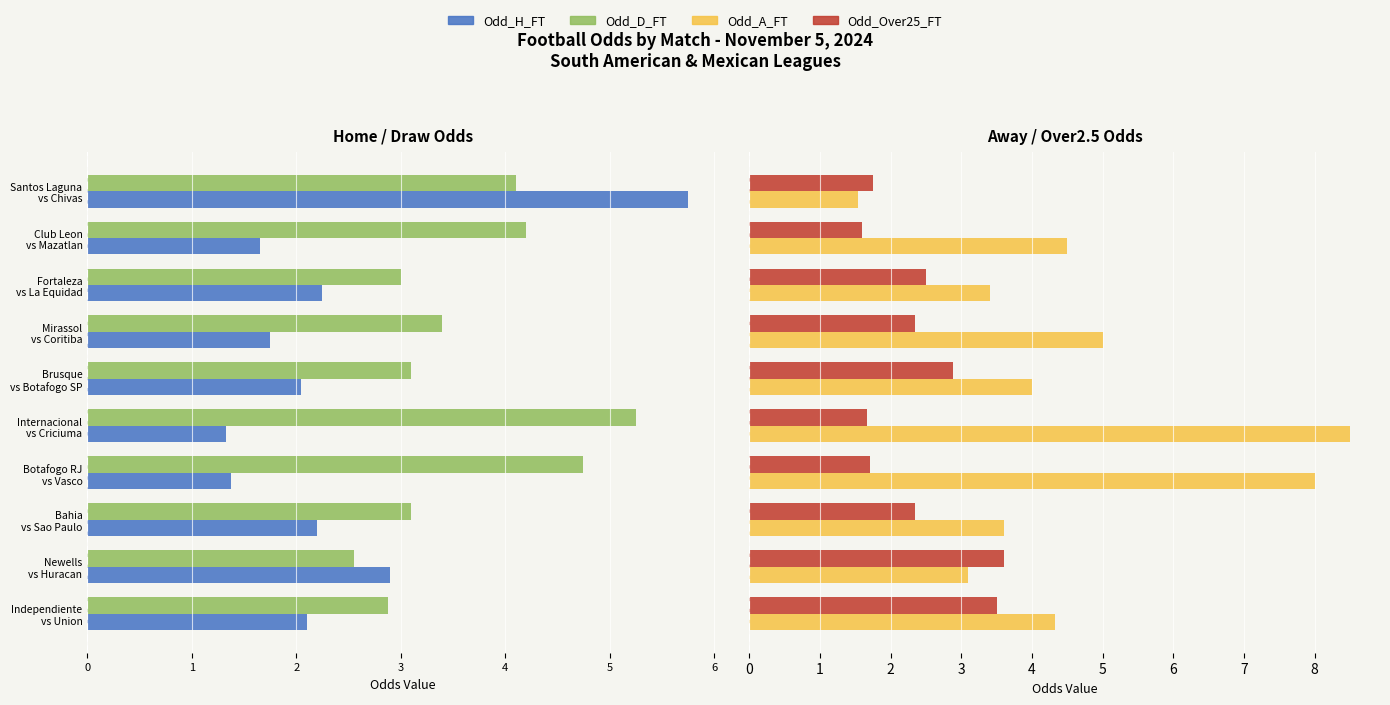

How many bars are there in each group?

4